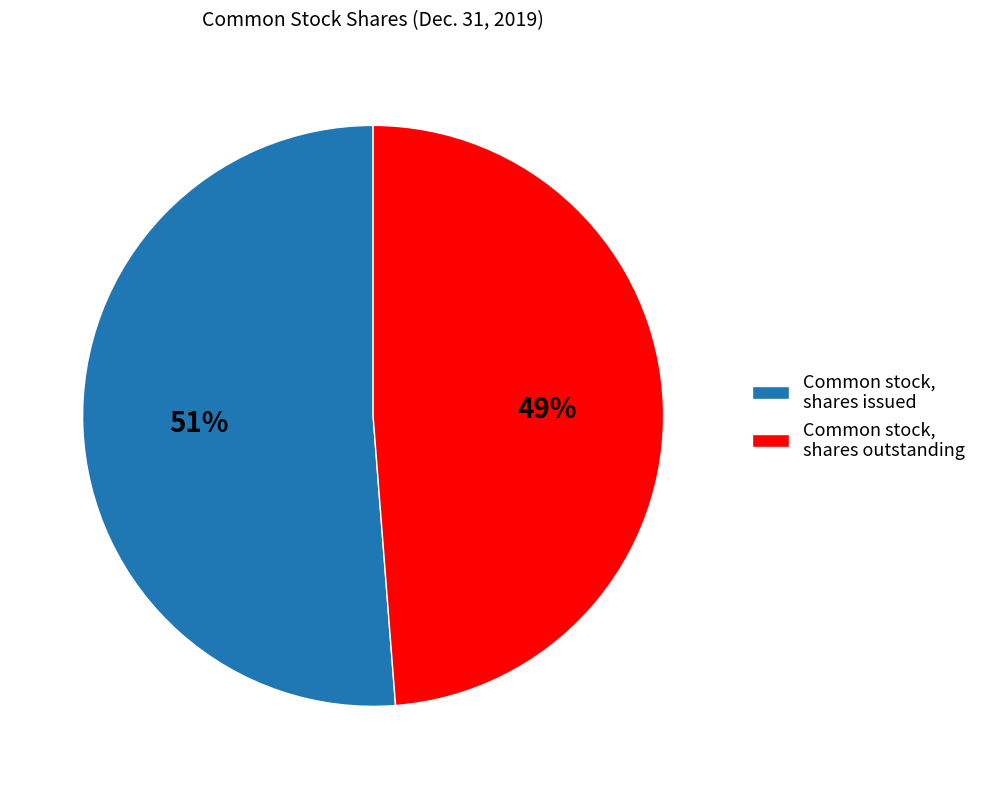

How many slices are in this pie chart?

2